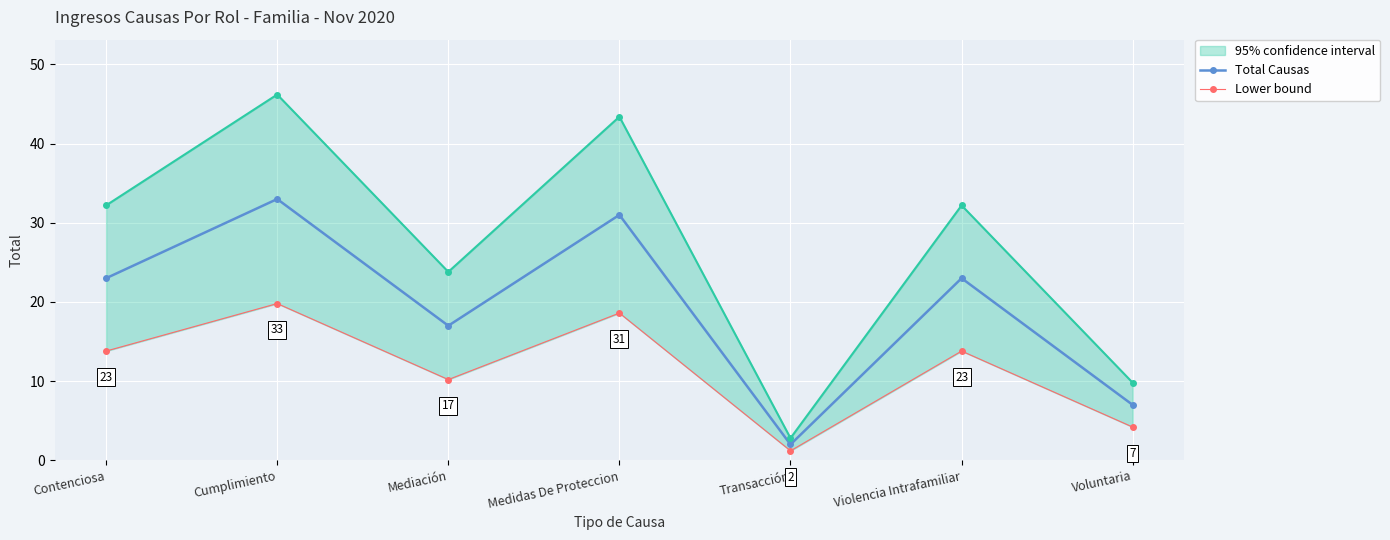

Is it true that Total Causas equals 23.0 at Contenciosa?

True